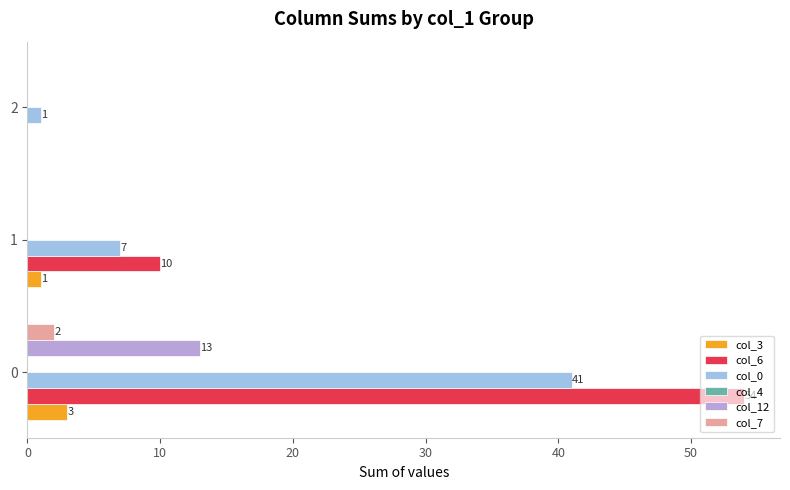

True or false: col_7 has a value of 0 at 1.

True